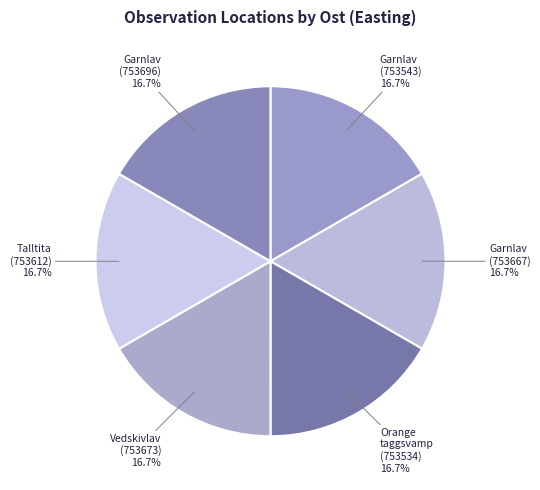

Is there a majority slice in this chart?

No